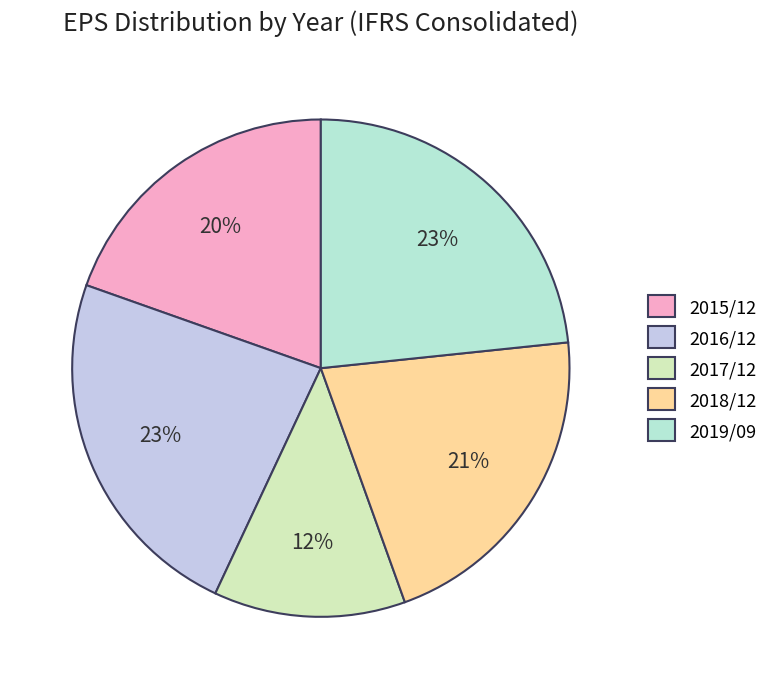

How many segments does this pie chart have?

5